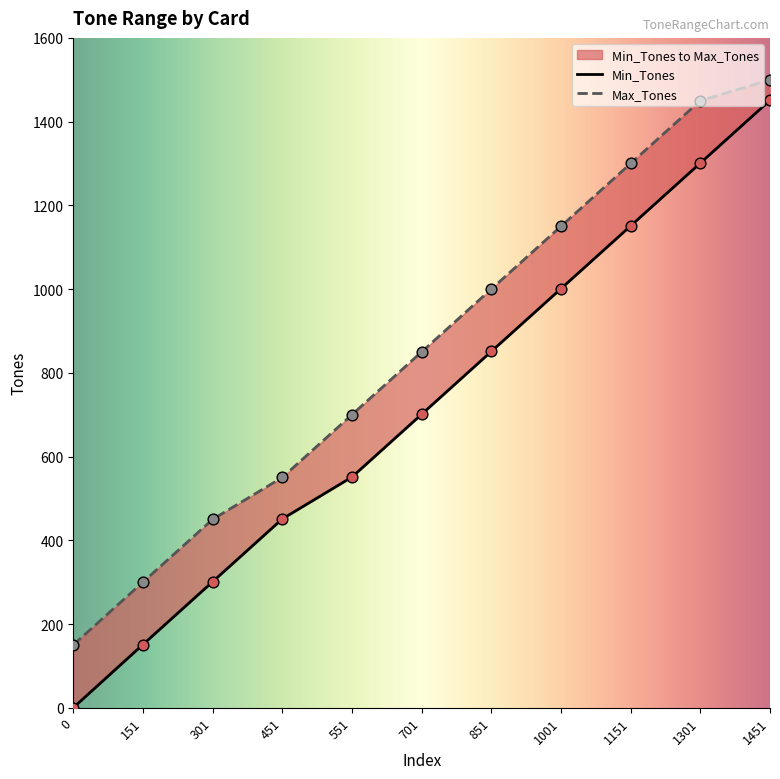

At which category is the sum across all series the highest?

1451